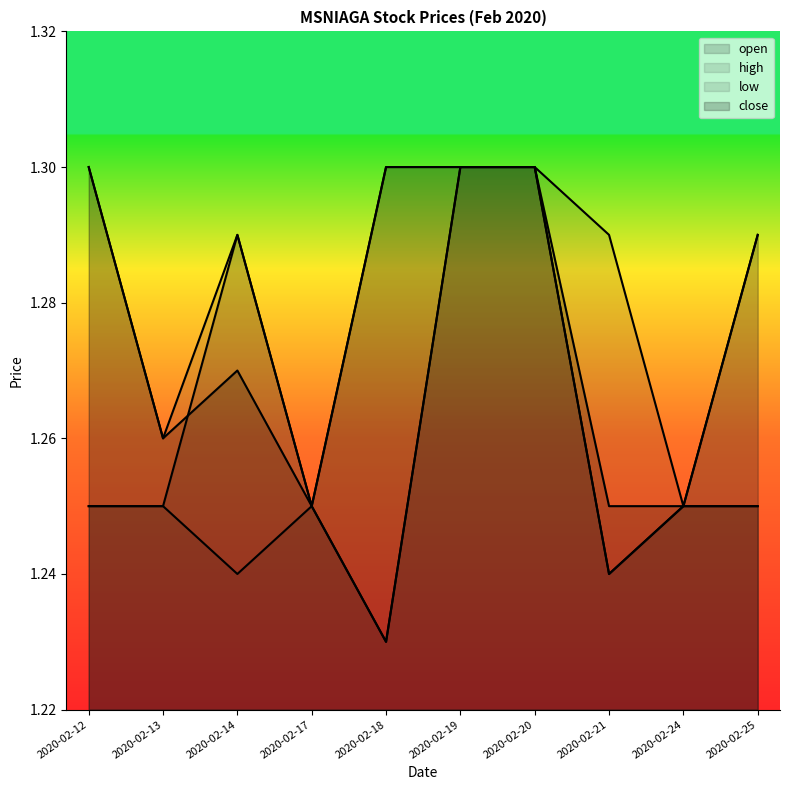

Is it true that close equals 0.6 at 2020-02-18?

False